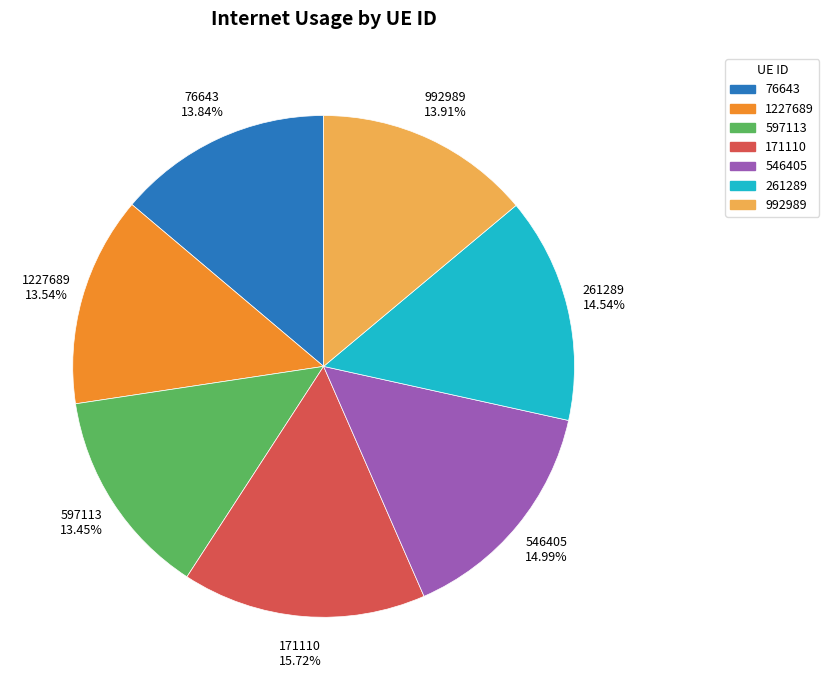

Which category has the biggest portion of the pie?

171110